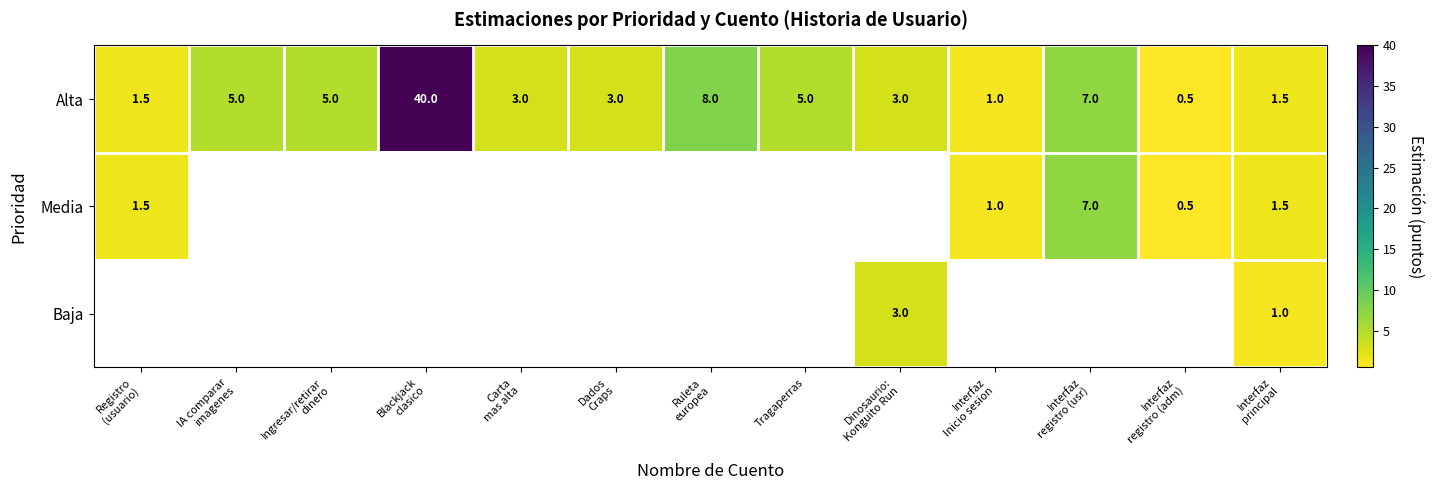

What is the maximum value for Alta?

40.0